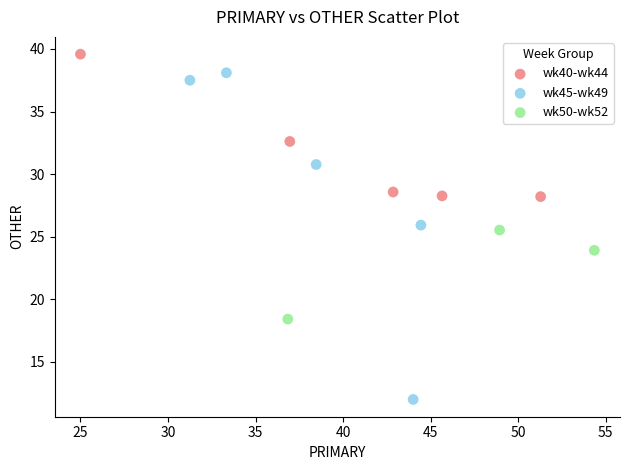

Which series contains the highest Y value?

wk40-wk44